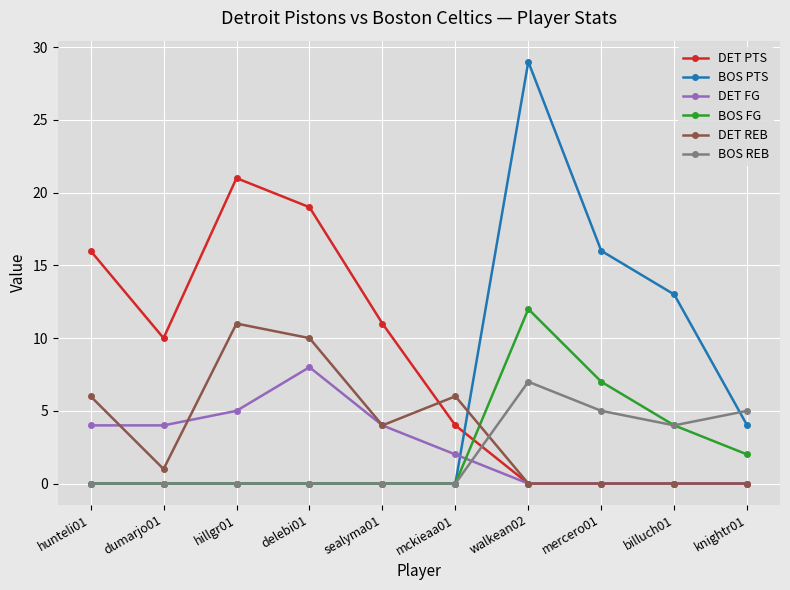

True or false: BOS REB and DET FG intersect in this chart.

True